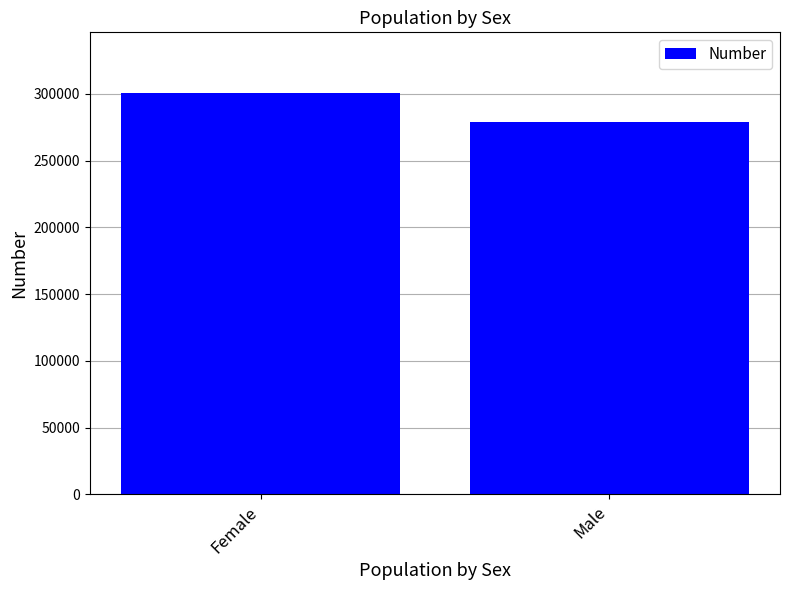

How many bars are there in total?

2